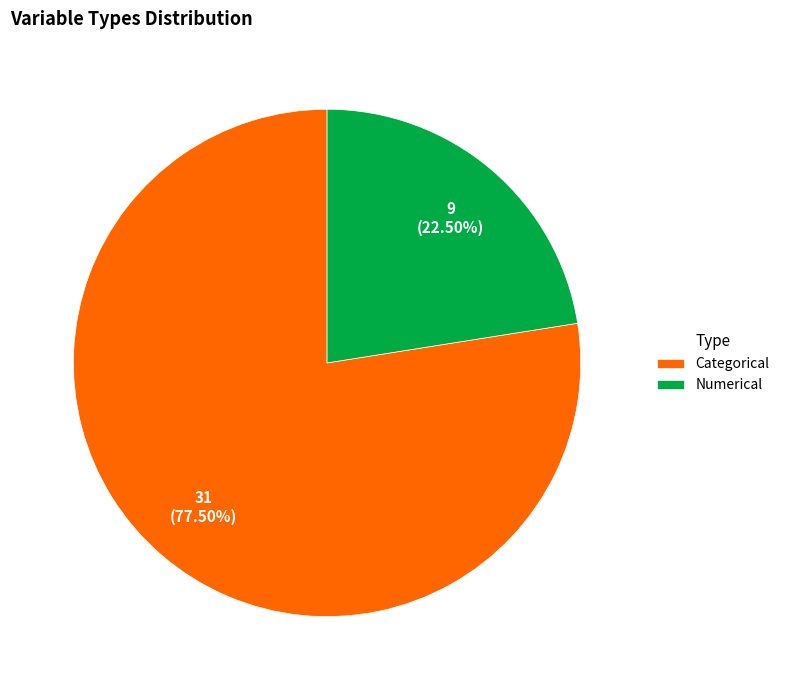

Which slice is the smallest?

Numerical